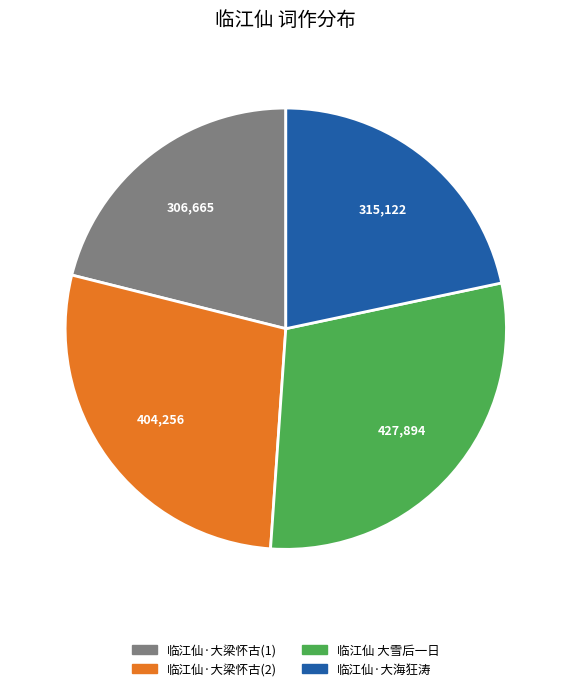

Is there a majority slice in this chart?

No